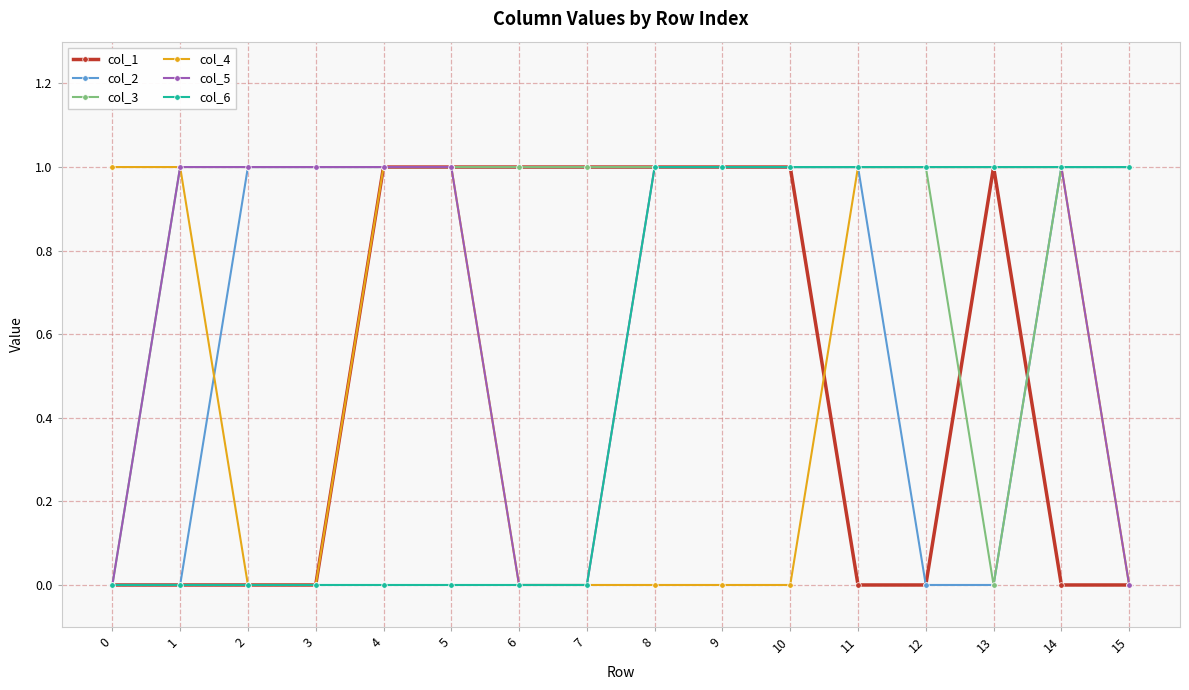

Reading left to right, list all the values displayed in this chart.

col_1: 0=0	1=0	2=0	3=0	4=1	5=1	6=1	7=1	8=1	9=1	10=1	11=0	12=0	13=1	14=0	15=0
col_2: 0=0	1=0	2=1	3=1	4=1	5=1	6=1	7=1	8=1	9=1	10=1	11=1	12=0	13=0	14=1	15=1
col_3: 0=0	1=1	2=1	3=1	4=1	5=1	6=1	7=1	8=1	9=1	10=1	11=1	12=1	13=0	14=1	15=1
col_4: 0=1	1=1	2=0	3=0	4=1	5=1	6=0	7=0	8=0	9=0	10=0	11=1	12=1	13=1	14=1	15=0
col_5: 0=0	1=1	2=1	3=1	4=1	5=1	6=0	7=0	8=1	9=1	10=1	11=1	12=1	13=1	14=1	15=0
col_6: 0=0	1=0	2=0	3=0	4=0	5=0	6=0	7=0	8=1	9=1	10=1	11=1	12=1	13=1	14=1	15=1